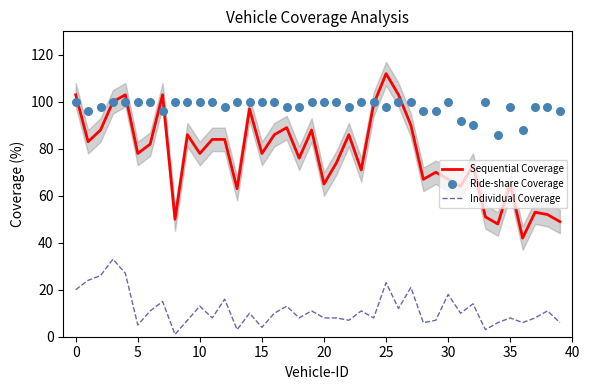

Which series has the widest spread of Y values?

Sequential Coverage